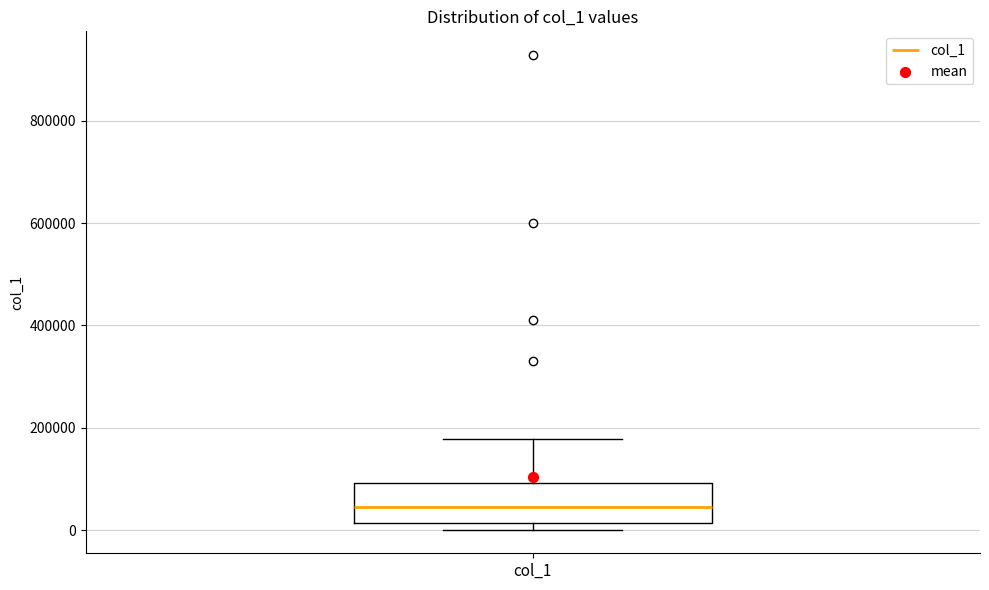

Where is the lower edge of the box for col_1 on the y-axis? The values are not printed on the chart, so give them approximately, as read against the axis.

20000